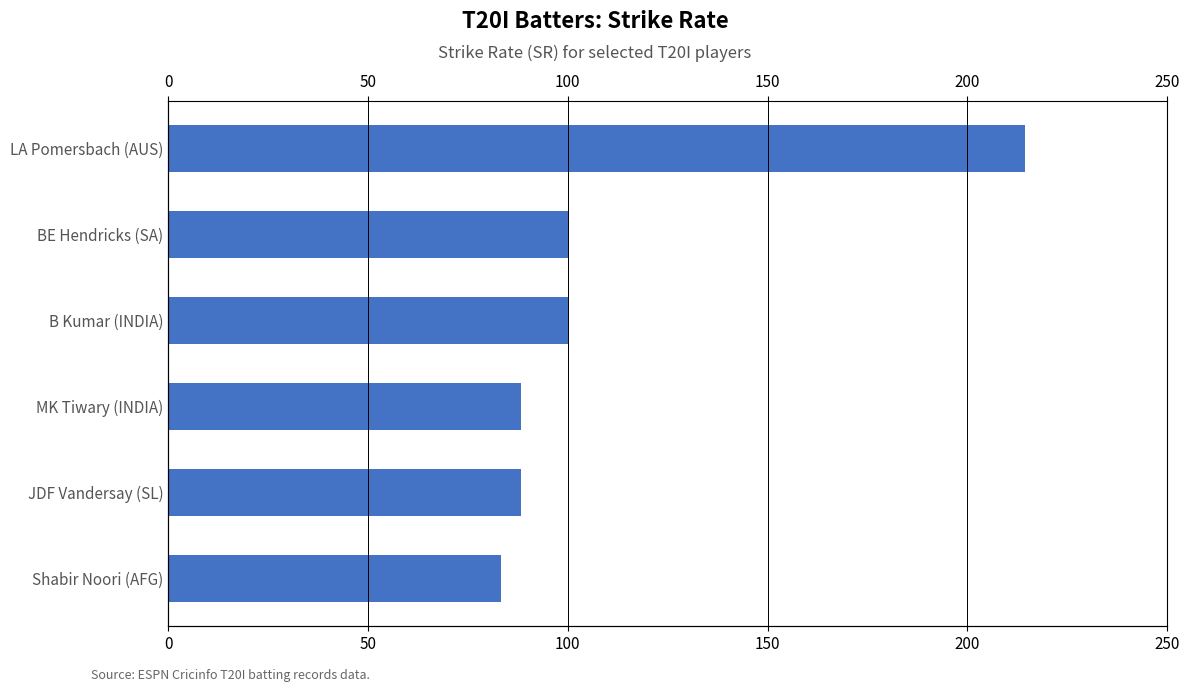

Count the number of data series in this chart.

1